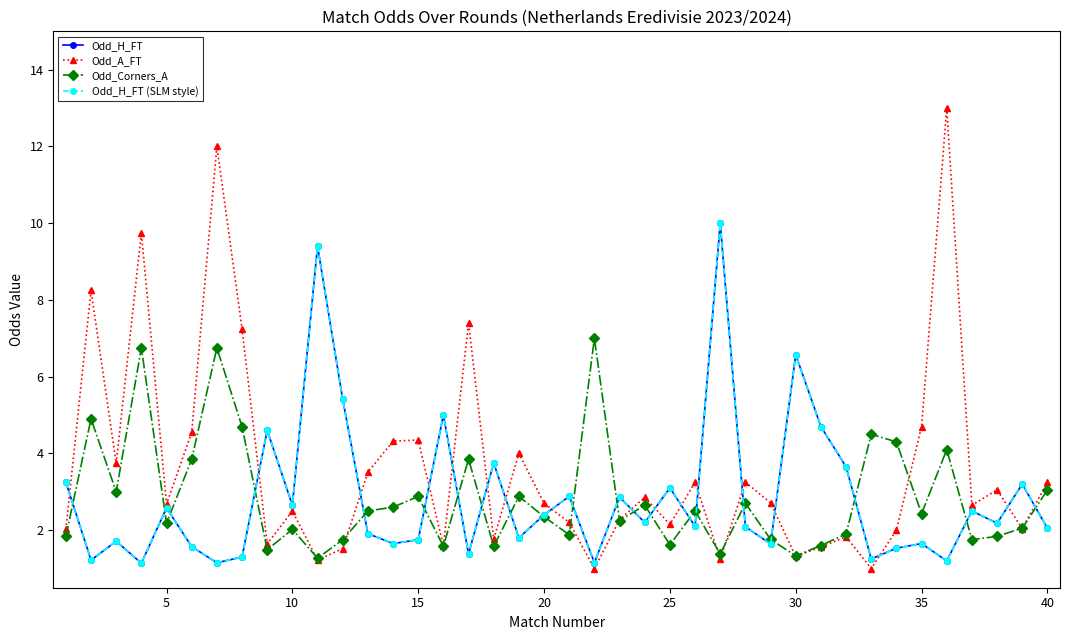

What is the difference between the second highest and minimum values in the Odd_Corners_A series?

5.5